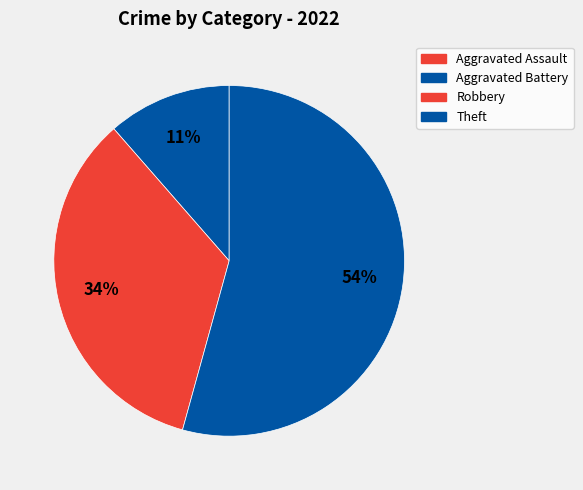

Does Theft represent more than half of the total?

Yes